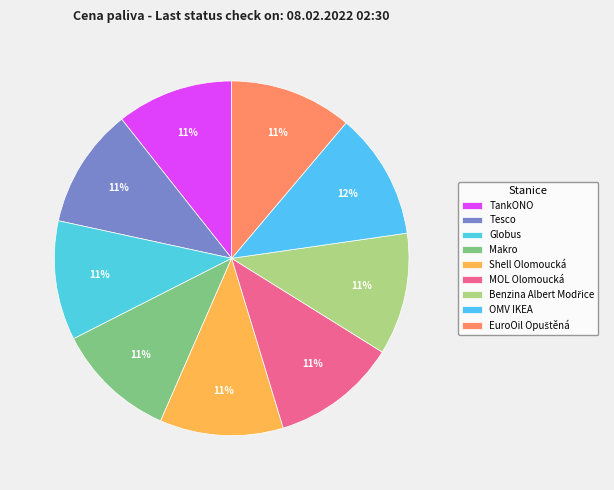

Count the number of slices in the pie.

9